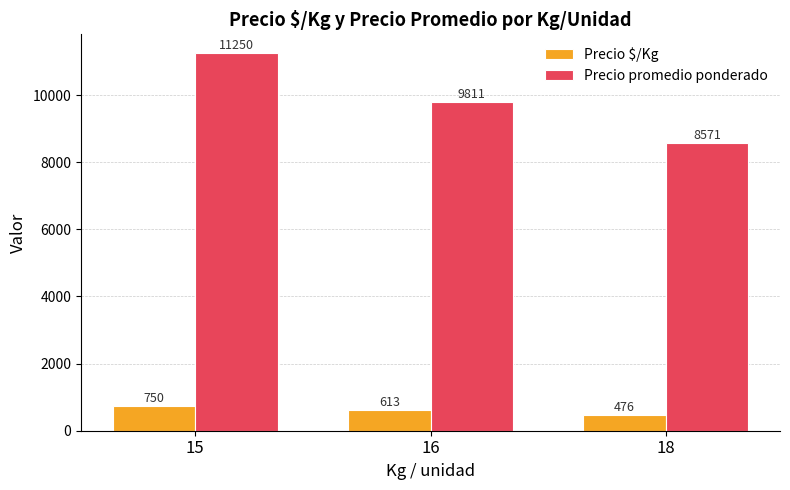

What is the minimum value for Precio promedio ponderado?

8570.9